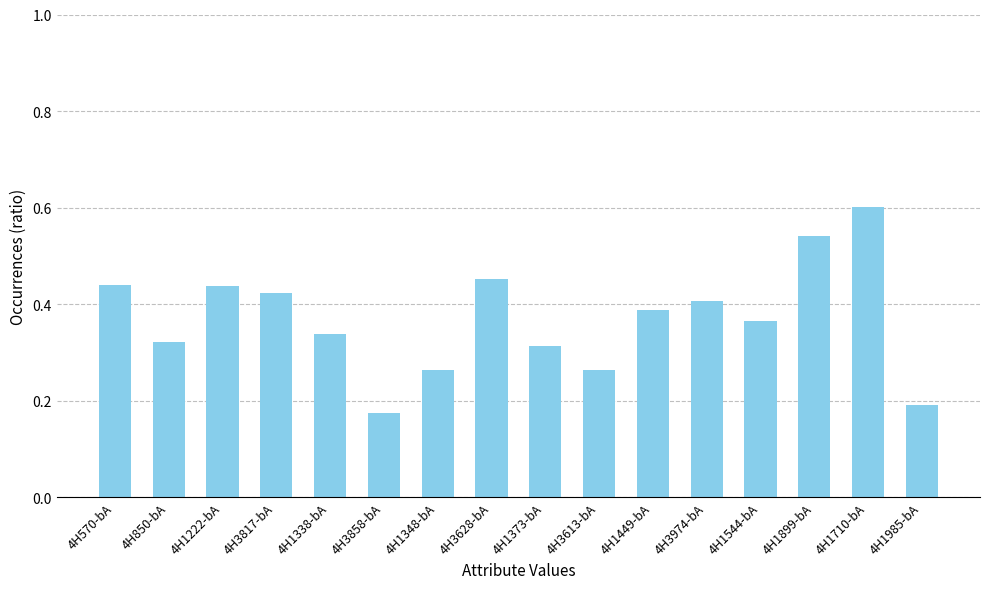

How many values are between 0 and 1?

16